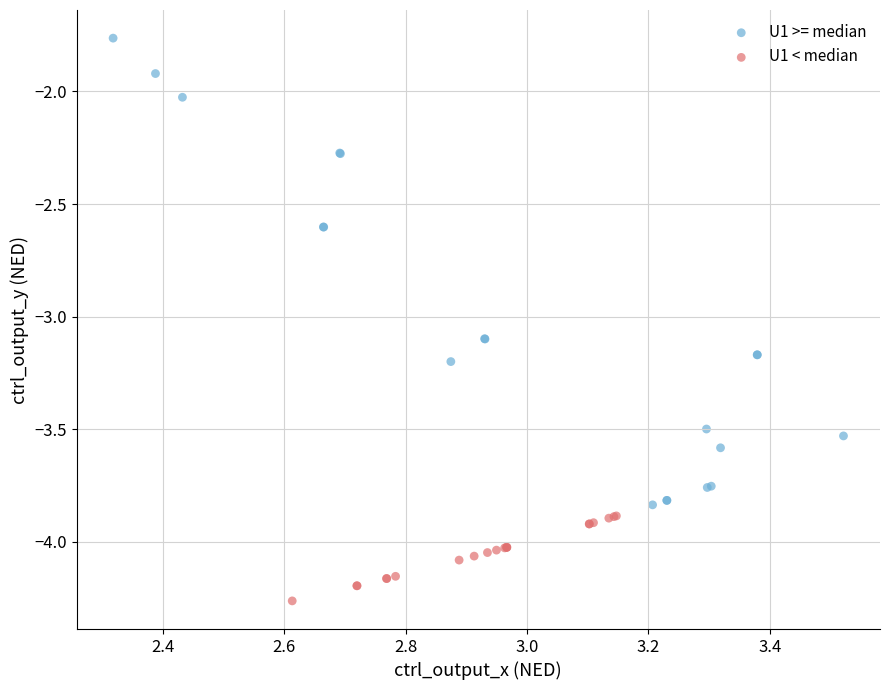

Which series contains the lowest Y value?

U1 < median